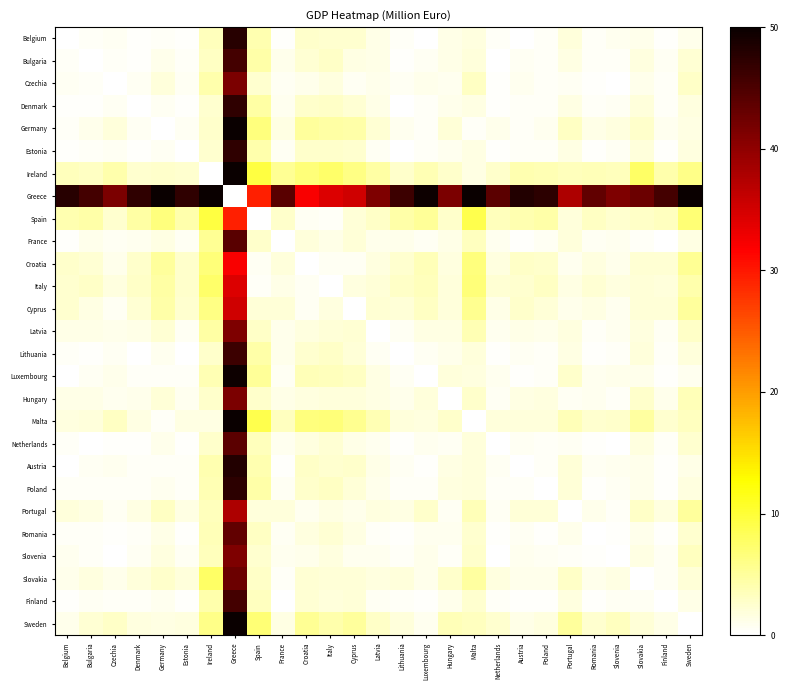

What is the difference between the highest and lowest values at Sweden?

52.7